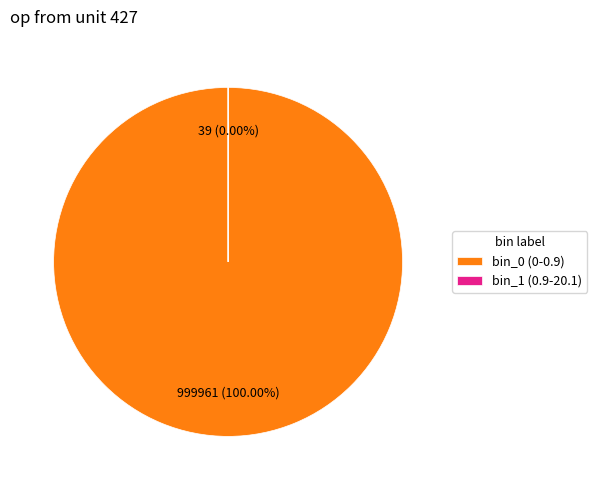

Which slice represents more than half of the pie?

bin_0 (0-0.9)